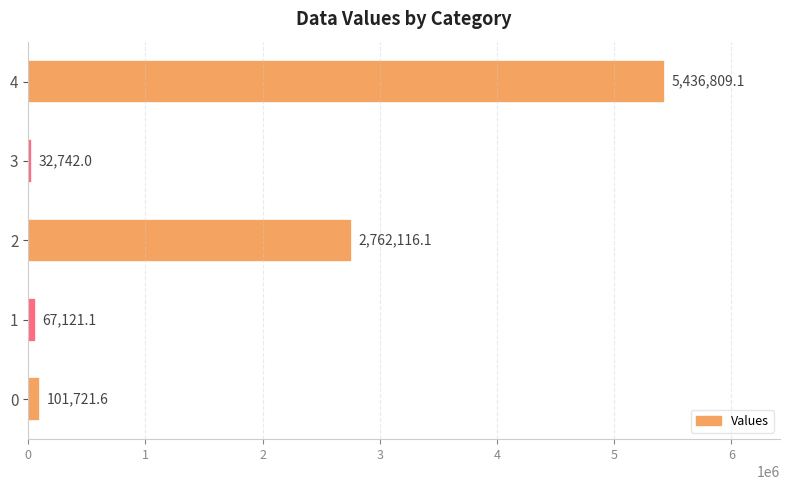

Reading top to bottom, what are all the values shown in this chart?

5436809.1	32742.0	2762116.1	67121.1	101721.6